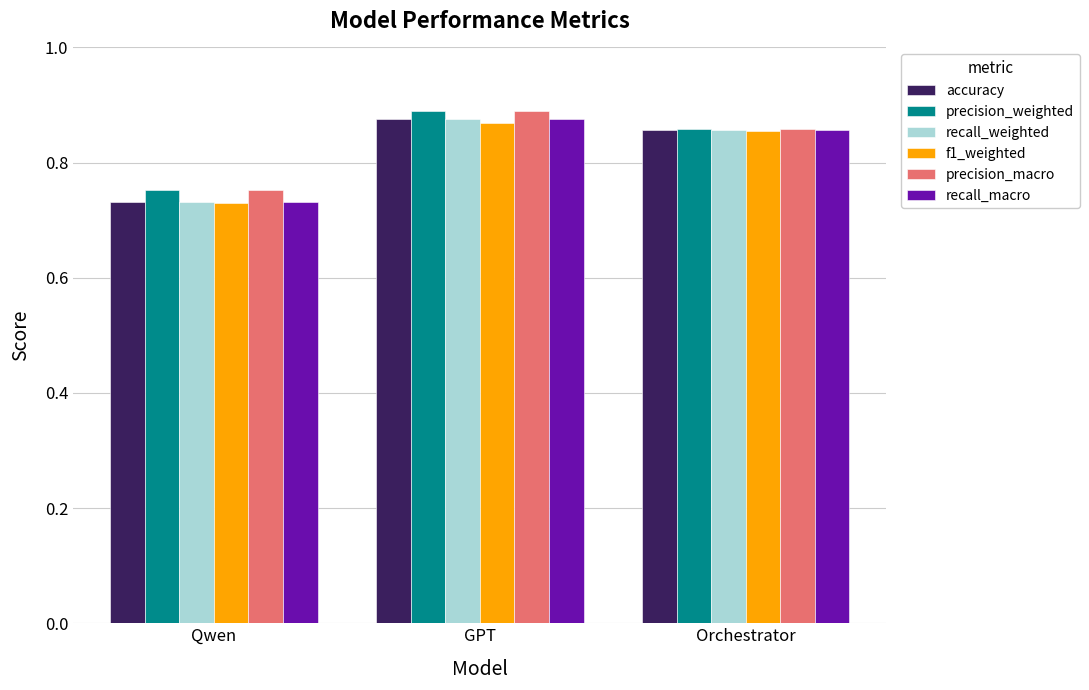

What is the total value across all series at Qwen?

4.4